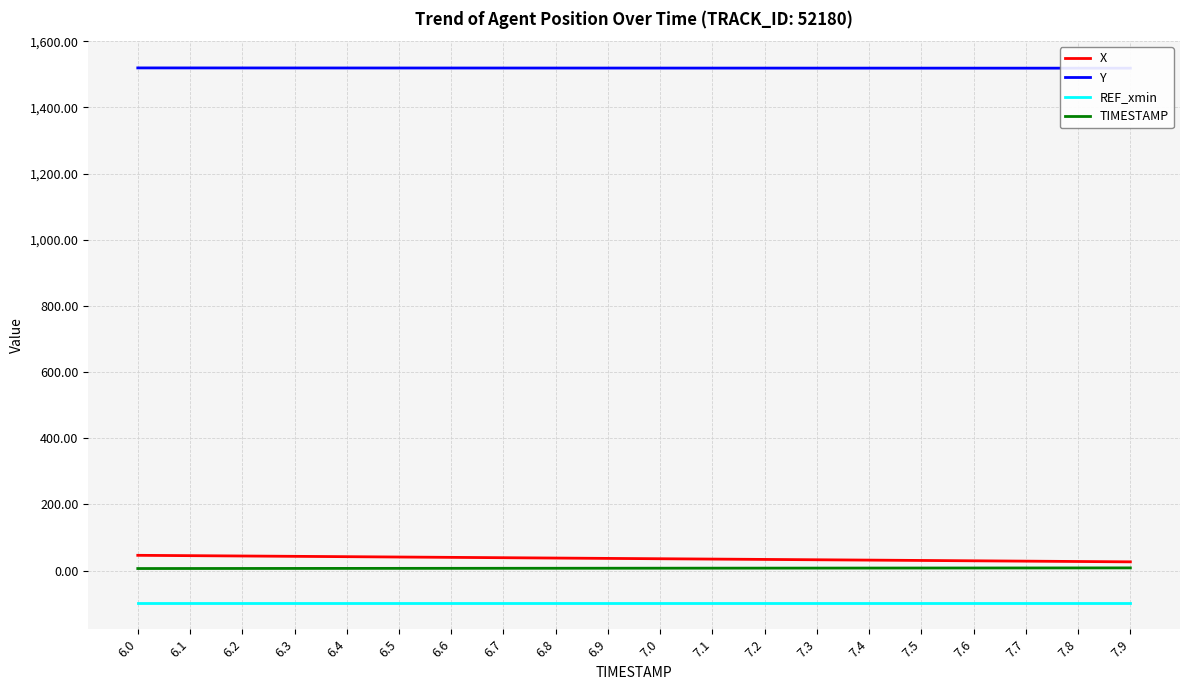

What is the sum of the Y values at 7.3 and 7.9?

3037.3